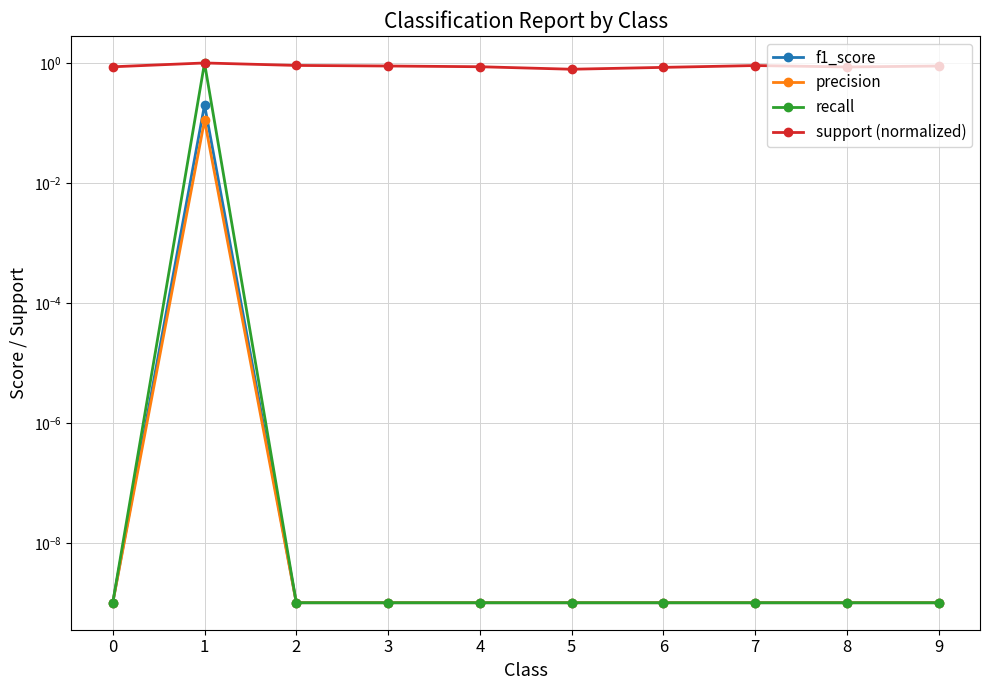

What are all the series names shown in the legend?

f1_score, precision, recall, support (normalized)